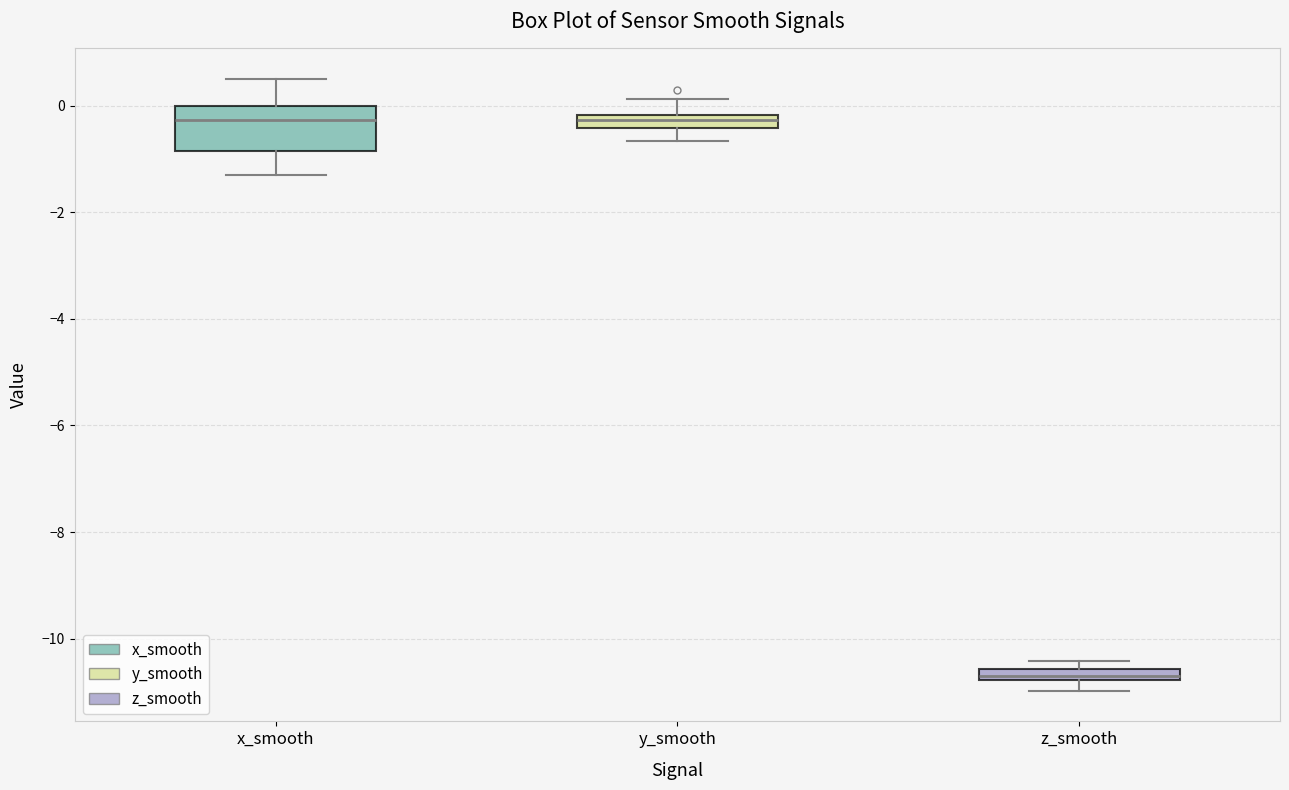

Where is the upper edge of the box for z_smooth on the y-axis? The values are not printed on the chart, so give them approximately, as read against the axis.

-10.6